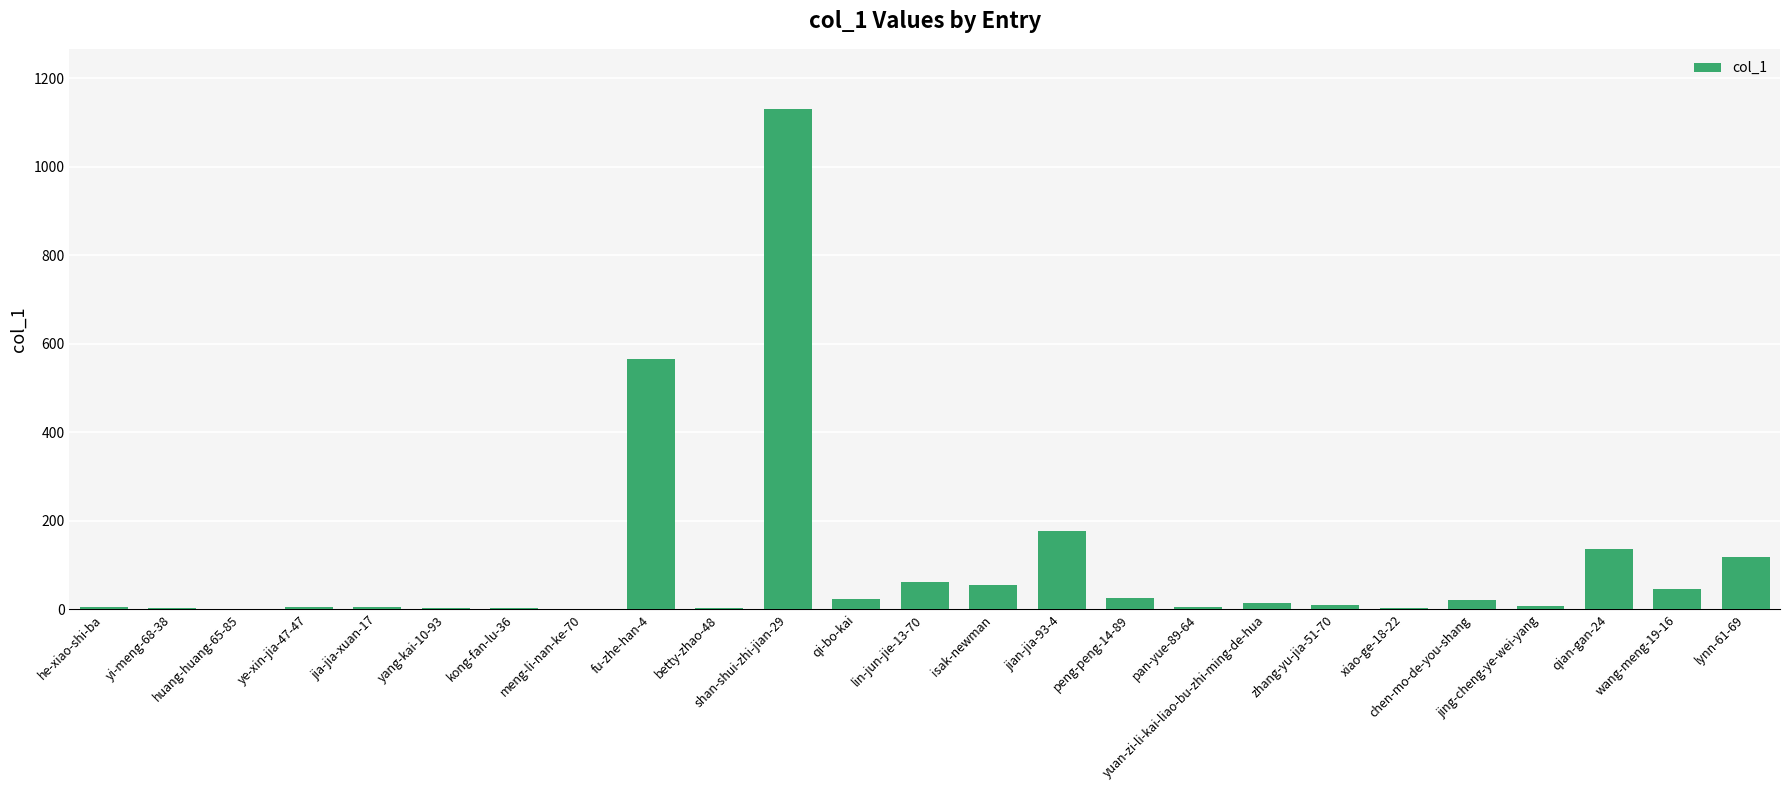

The chart shows a value of 5 at ye-xin-jia-47-47. True or false?

True